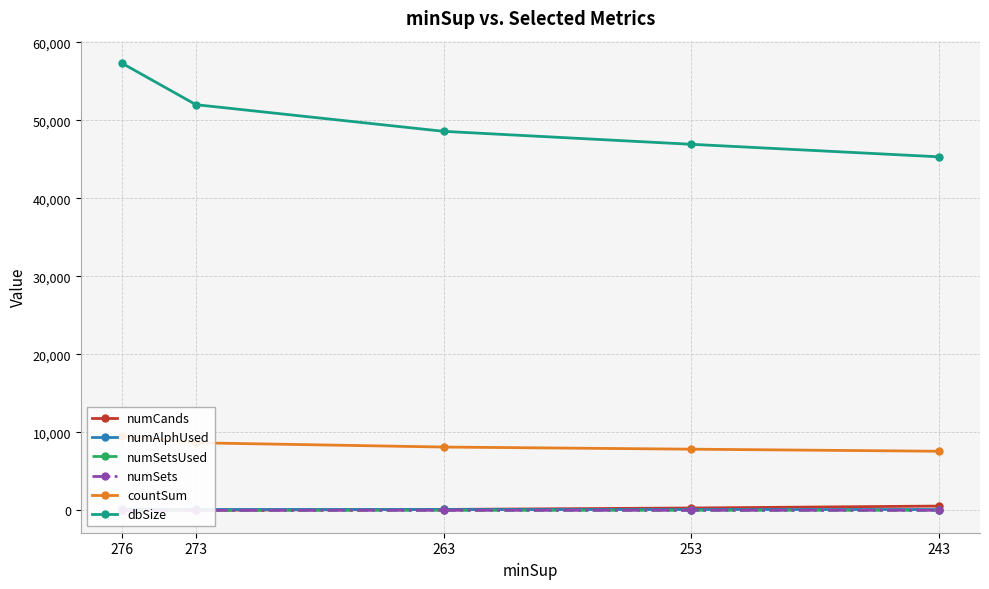

Where is numSets nearest to the value 3?

273